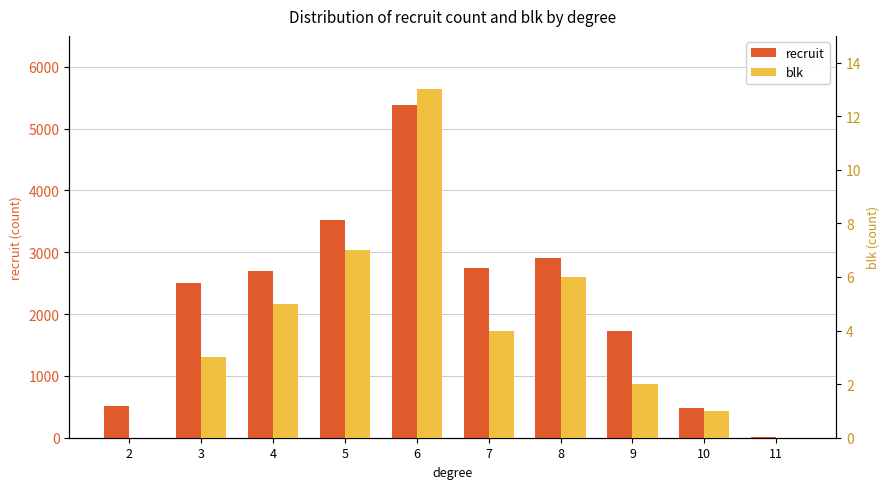

Reading left to right, list all the values displayed in this chart.

recruit: 507	2496	2689	3517	5376	2752	2908	1724	473	12
blk: 0	3	5	7	13	4	6	2	1	0